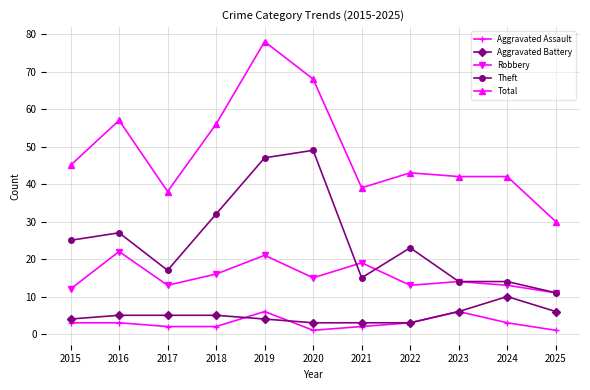

Reading right to left, list all the values displayed in this chart.

Aggravated Assault: 2025=1	2024=3	2023=6	2022=3	2021=2	2020=1	2019=6	2018=2	2017=2	2016=3	2015=3
Aggravated Battery: 2025=6	2024=10	2023=6	2022=3	2021=3	2020=3	2019=4	2018=5	2017=5	2016=5	2015=4
Robbery: 2025=11	2024=13	2023=14	2022=13	2021=19	2020=15	2019=21	2018=16	2017=13	2016=22	2015=12
Theft: 2025=11	2024=14	2023=14	2022=23	2021=15	2020=49	2019=47	2018=32	2017=17	2016=27	2015=25
Total: 2025=30	2024=42	2023=42	2022=43	2021=39	2020=68	2019=78	2018=56	2017=38	2016=57	2015=45